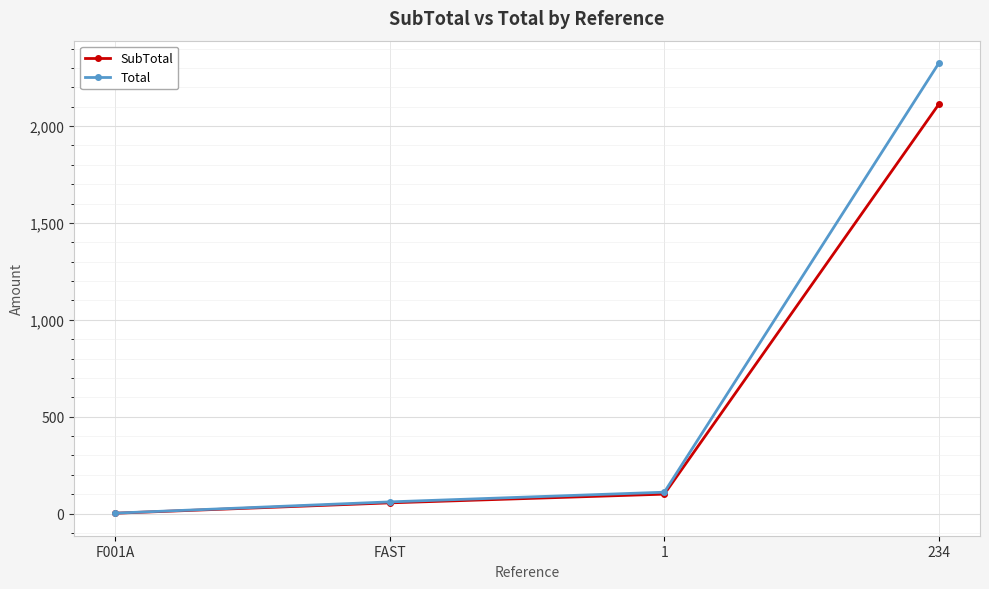

List the series in order of their peak value, highest first.

Total, SubTotal